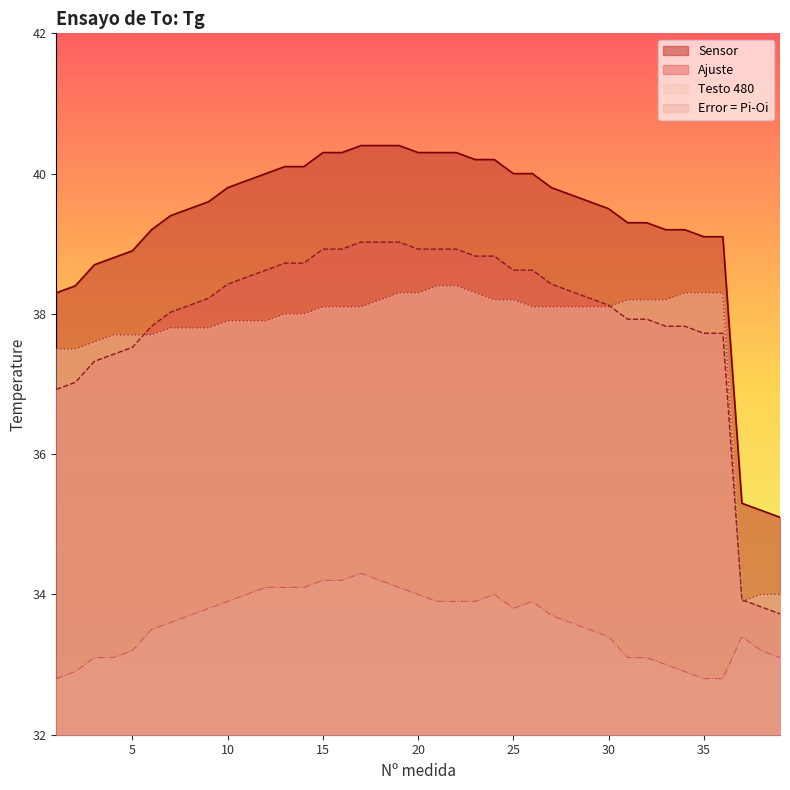

Which series has the widest spread of values?

Ajuste